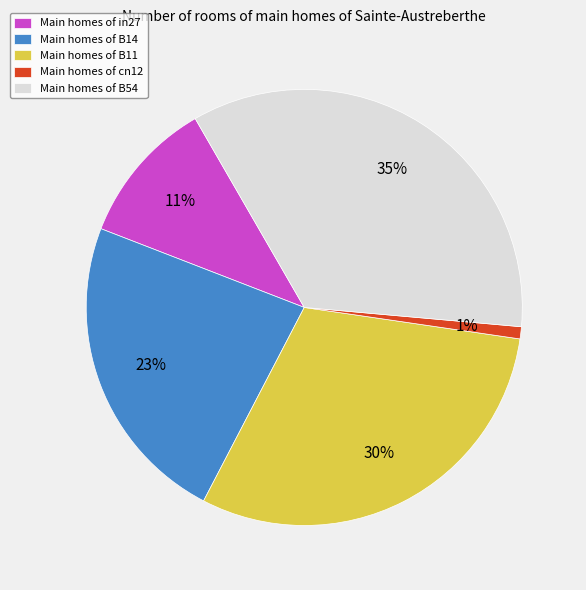

To the nearest percent, what is the average slice percentage?

20%